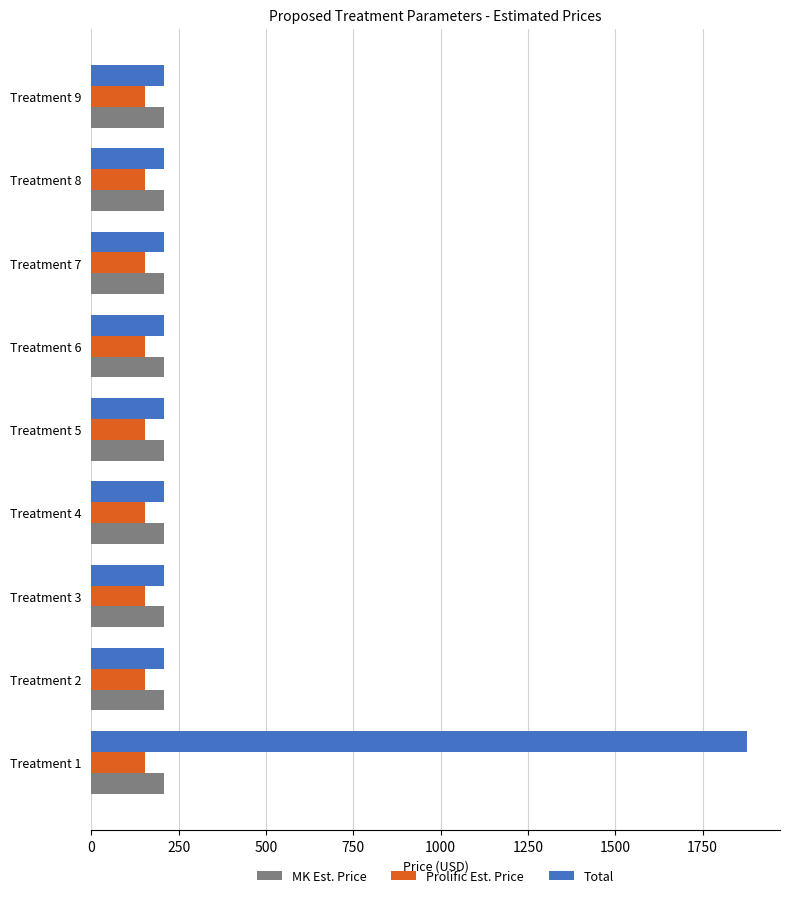

What are all the series names shown in the legend?

MK Est. Price, Prolific Est. Price, Total